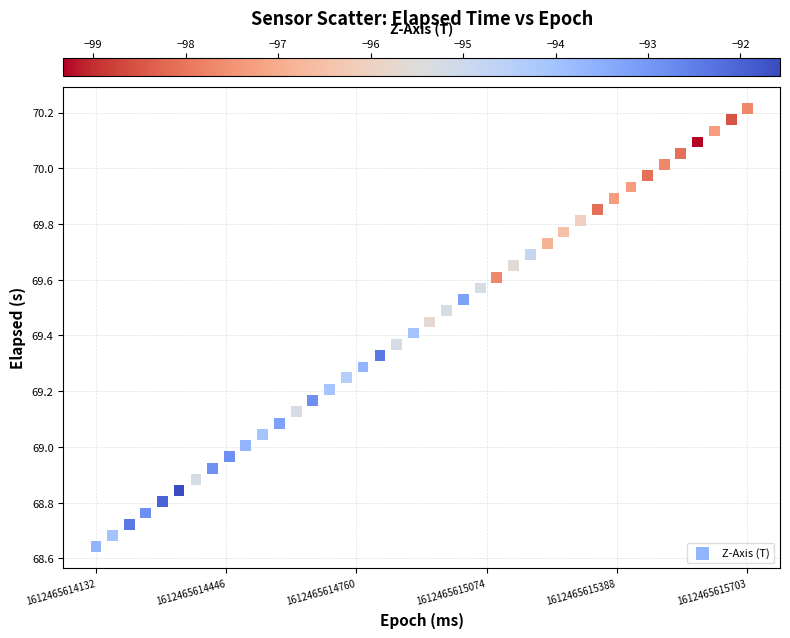

What is the range of Y values (max minus min)?

1.6